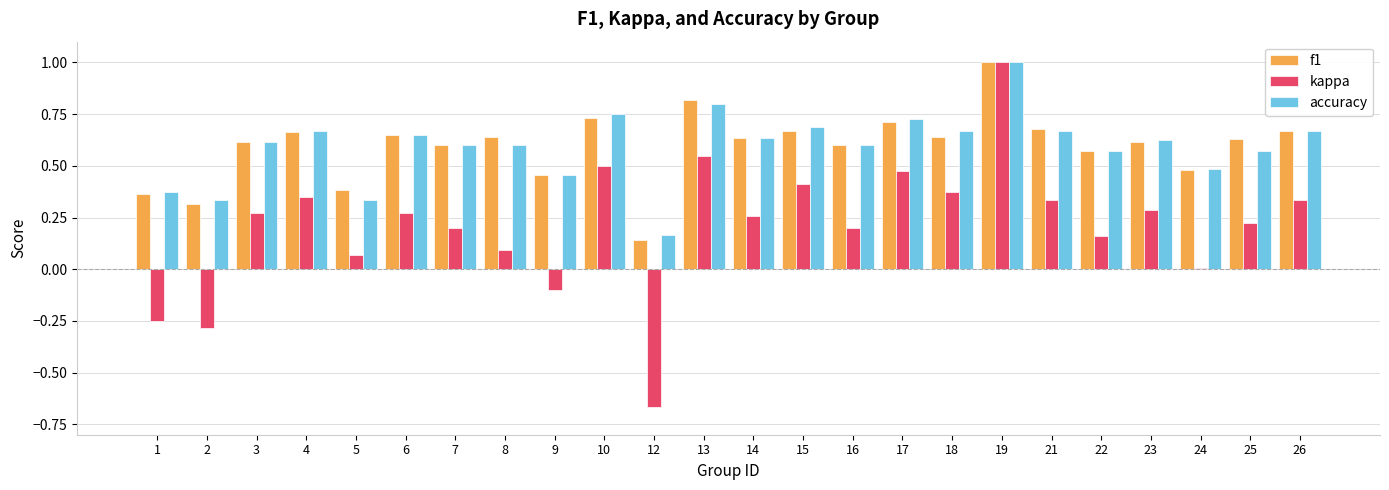

What is the sum of the f1 values at 19 and 18?

1.6